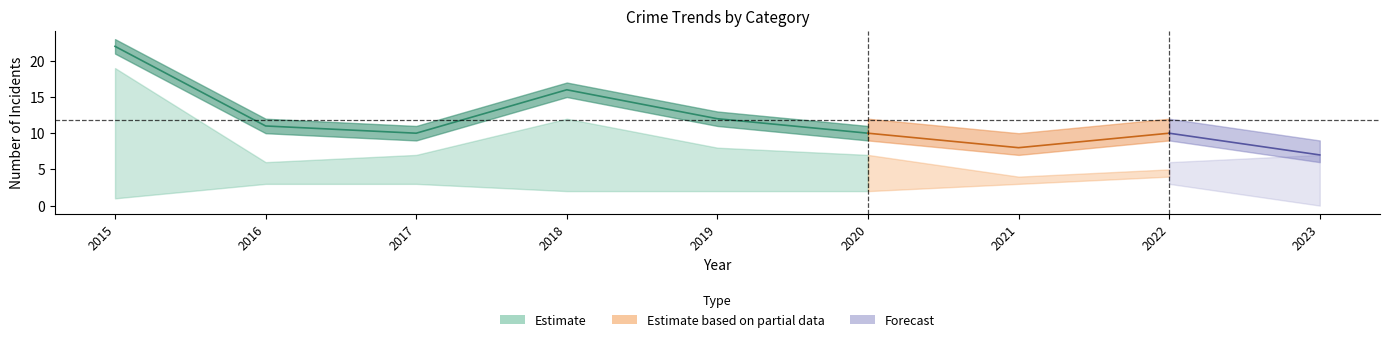

Is this an area chart (filled region under the line)?

No